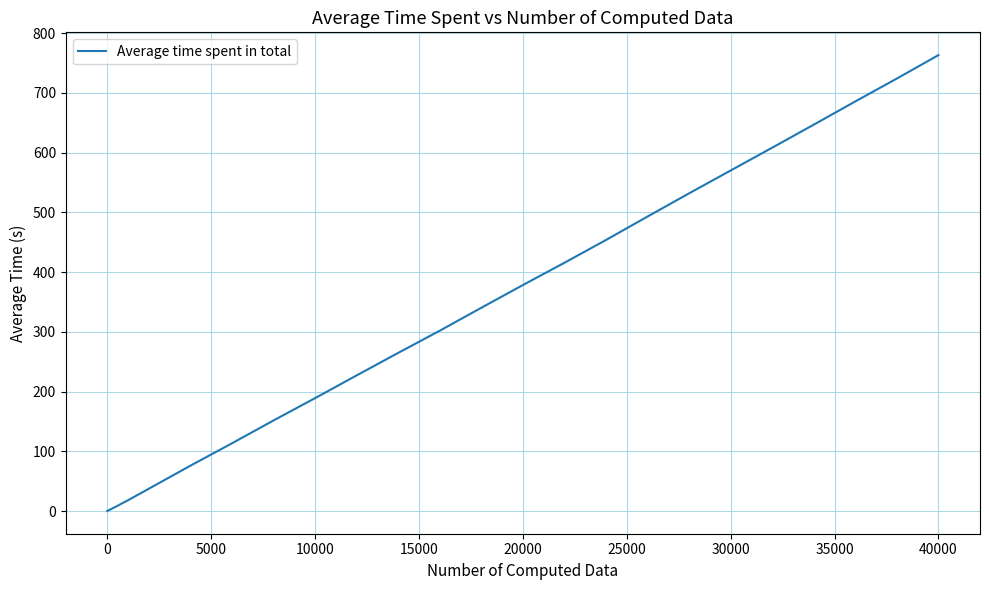

What is the sum of all values?

8320.3